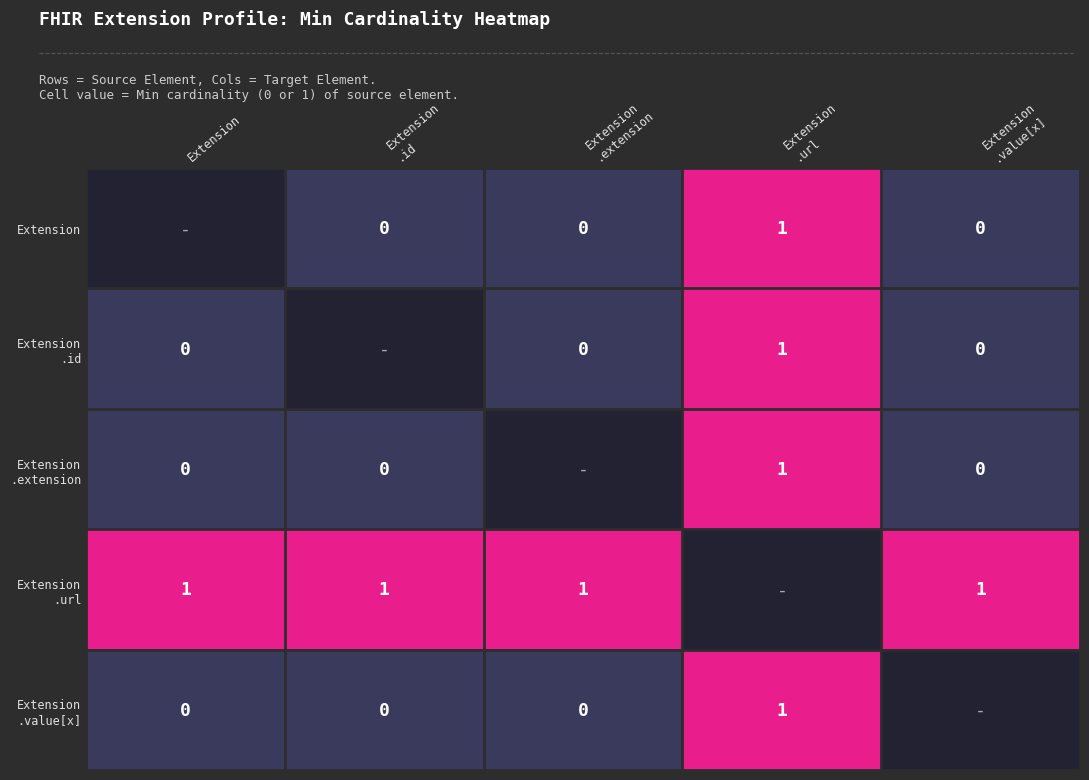

What is the difference between the maximum and minimum values in the Extension .extension series?

1